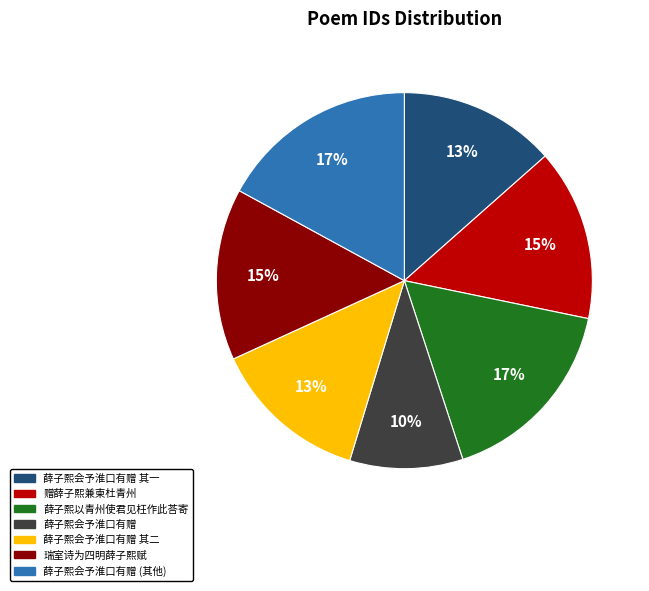

Is there a majority slice in this chart?

No